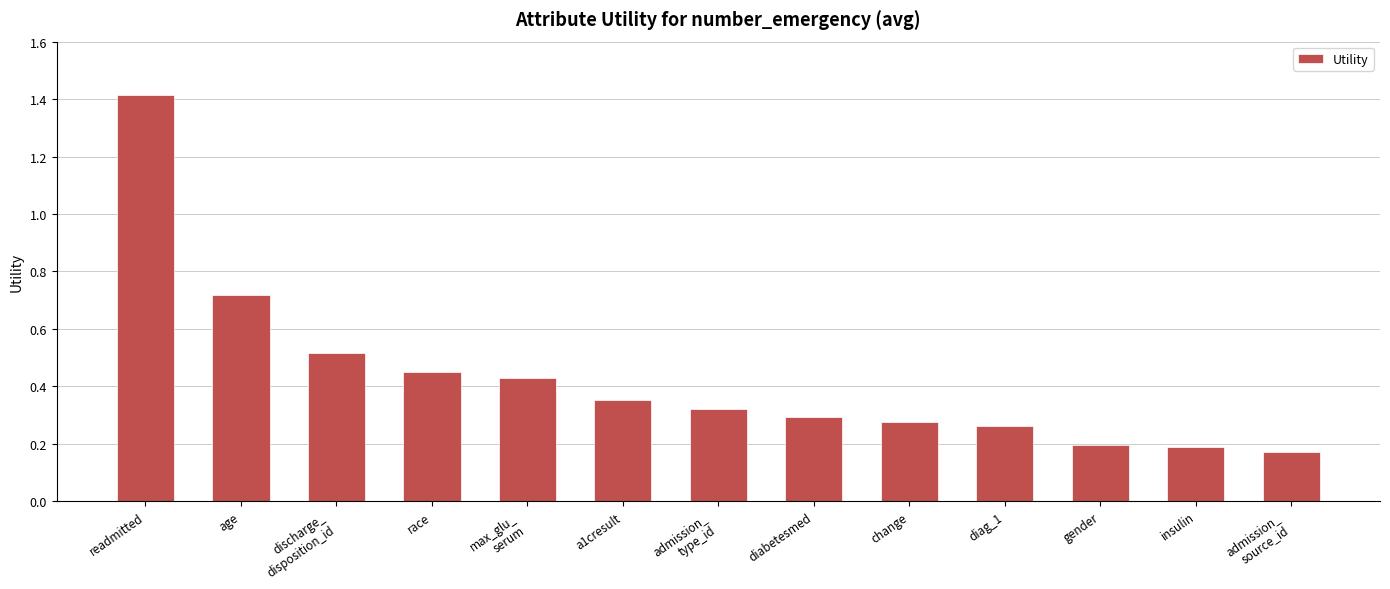

What is the label of the 10th bar from the right?

race